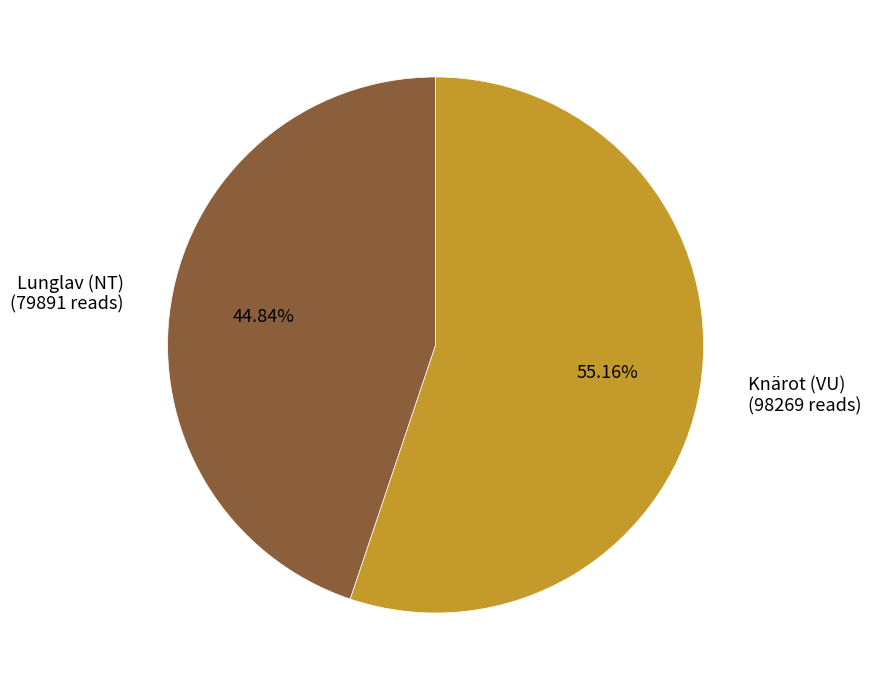

Is the sum of Knärot (VU) and Lunglav (NT) greater than half?

Yes